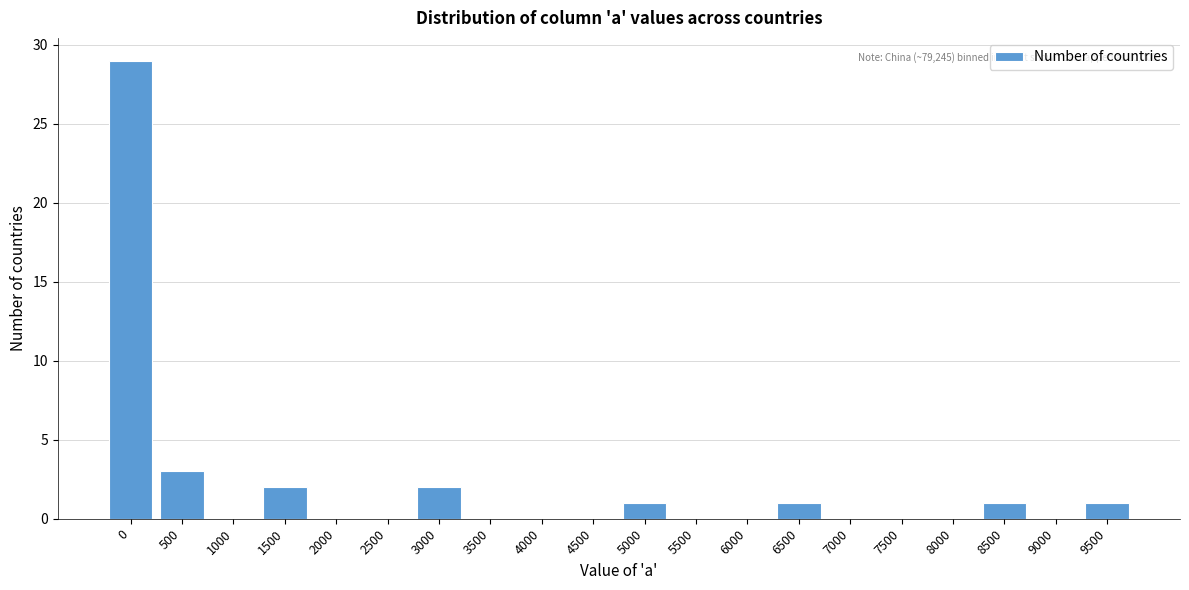

Reading right to left, extract all data points from this chart.

9500=1	9000=0	8500=1	8000=0	7500=0	7000=0	6500=1	6000=0	5500=0	5000=1	4500=0	4000=0	3500=0	3000=2	2500=0	2000=0	1500=2	1000=0	500=3	0=29